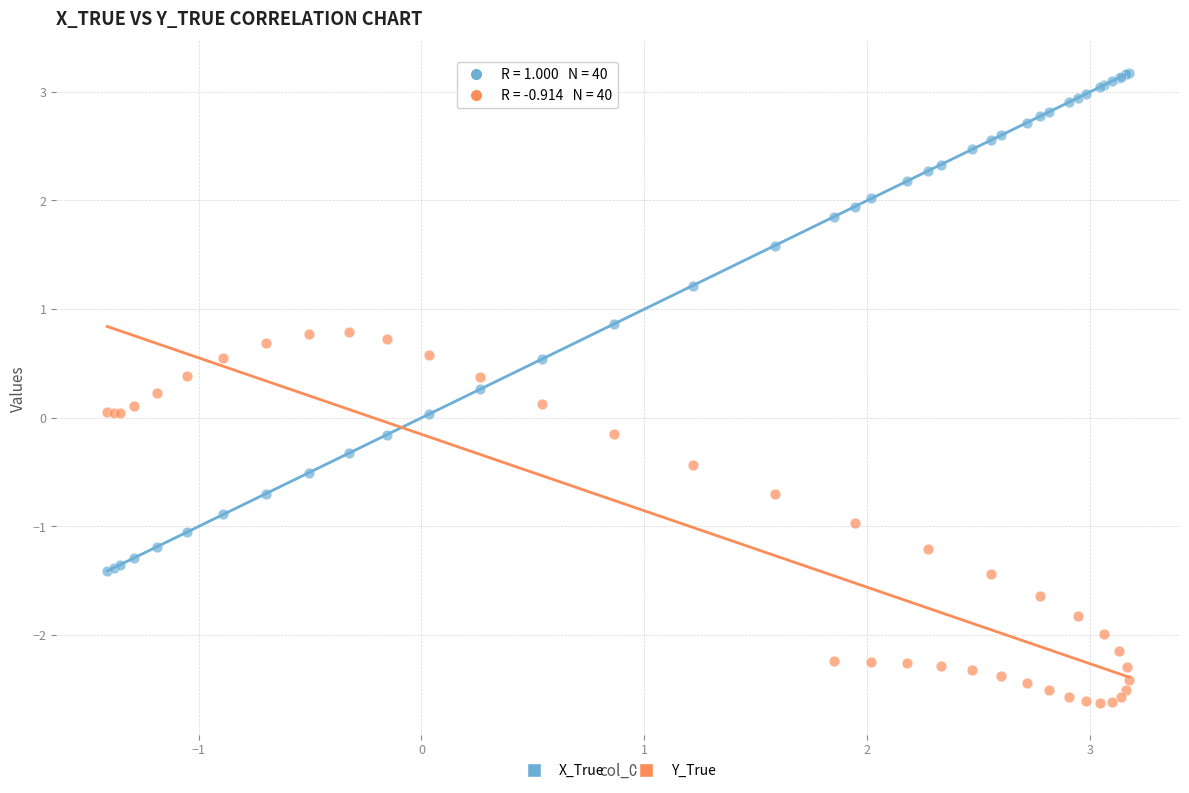

Which series contains the highest Y value?

X_True